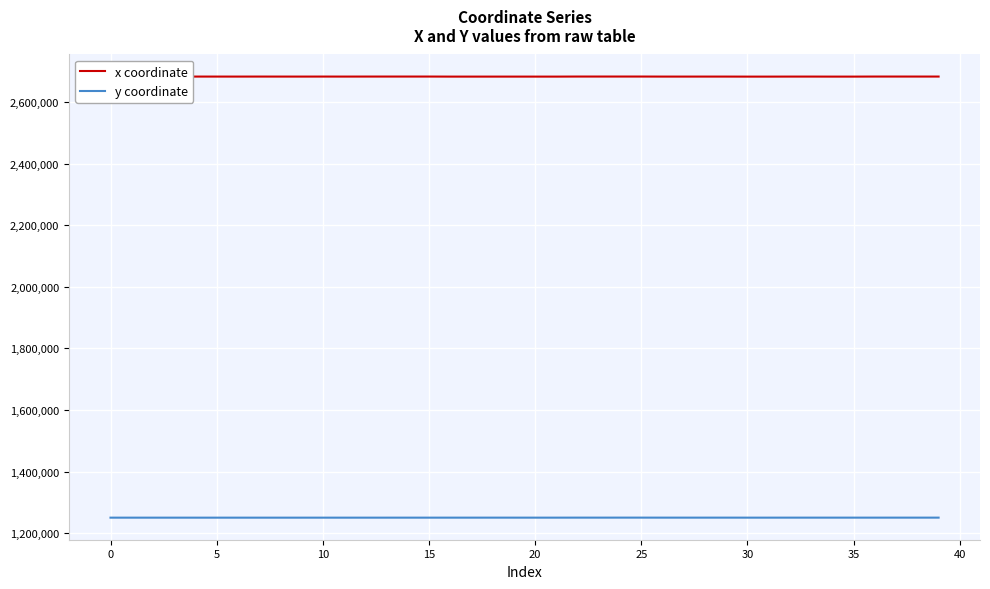

Which series has the largest total across all categories?

x coordinate